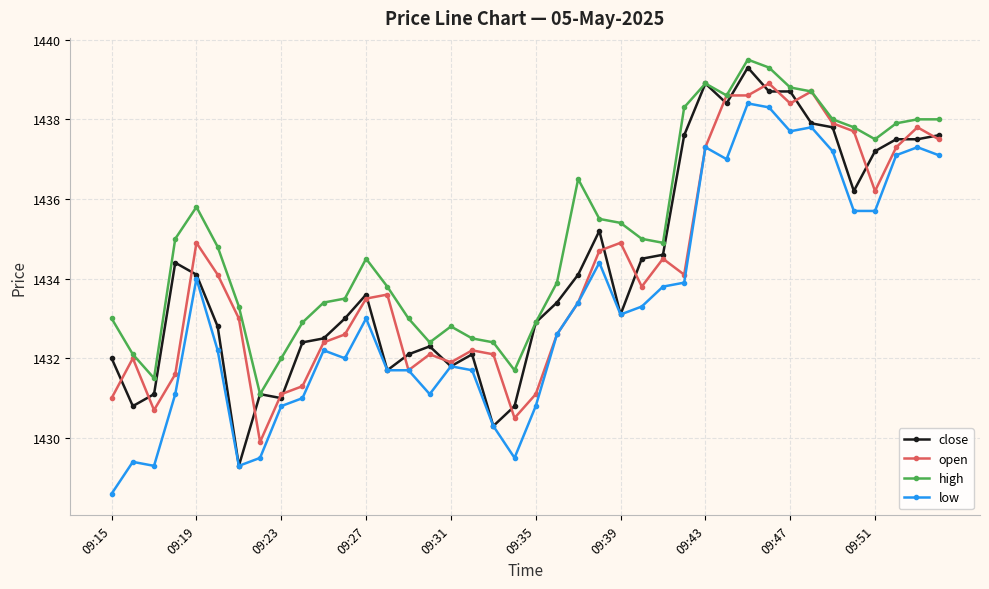

How many distinct data groups are displayed?

4